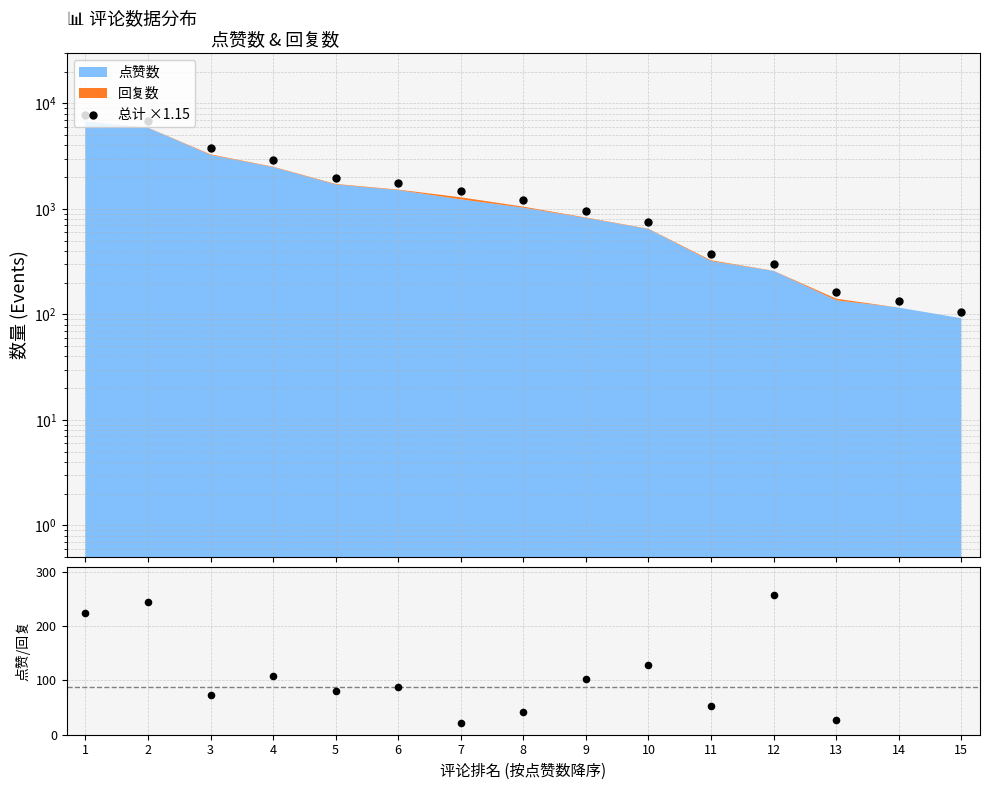

Which series has the largest total across all categories?

总计 ×1.15